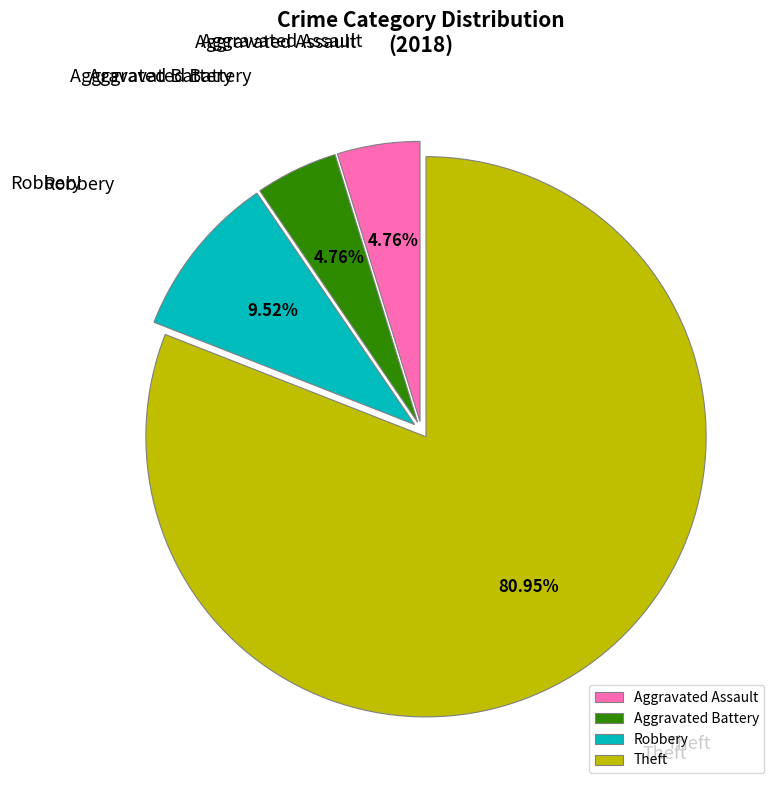

Count the number of slices in the pie.

4